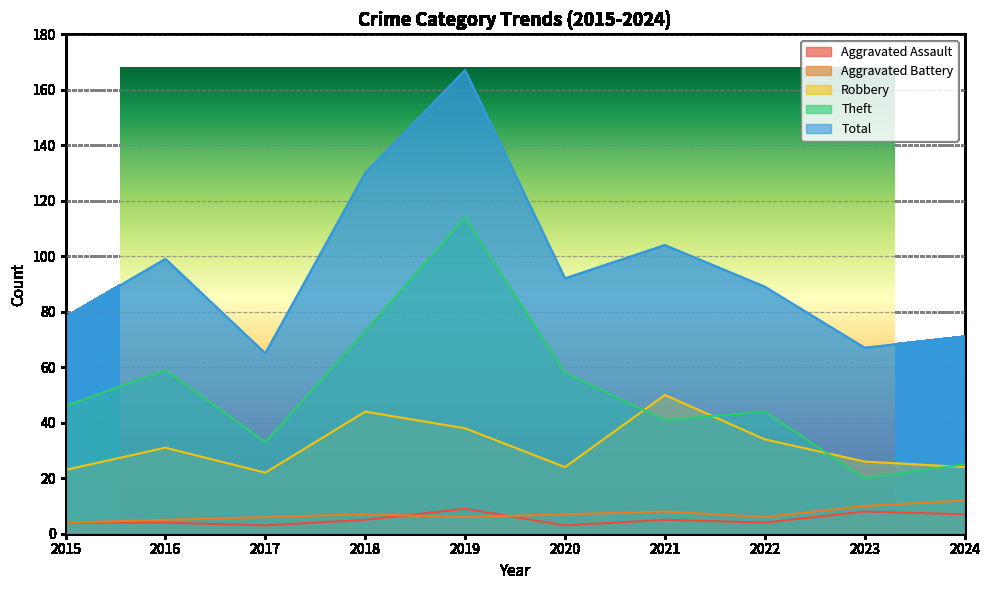

Reading left to right, list all the values displayed in this chart.

Aggravated Assault: 4	4	3	5	9	3	5	4	8	7
Aggravated Battery: 4	5	6	7	6	7	8	6	10	12
Robbery: 23	31	22	44	38	24	50	34	26	24
Theft: 46	59	33	73	114	58	41	44	20	25
Total: 78	99	65	130	167	92	104	89	67	71